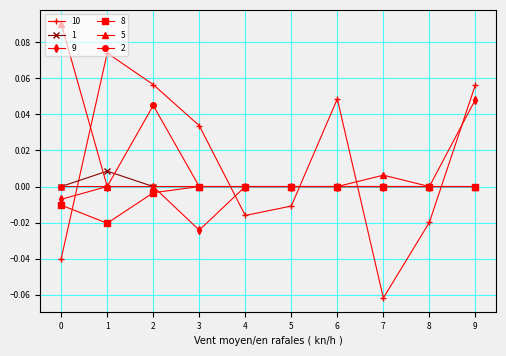

After their last crossing, which series has the higher values: 10 or 9?

10